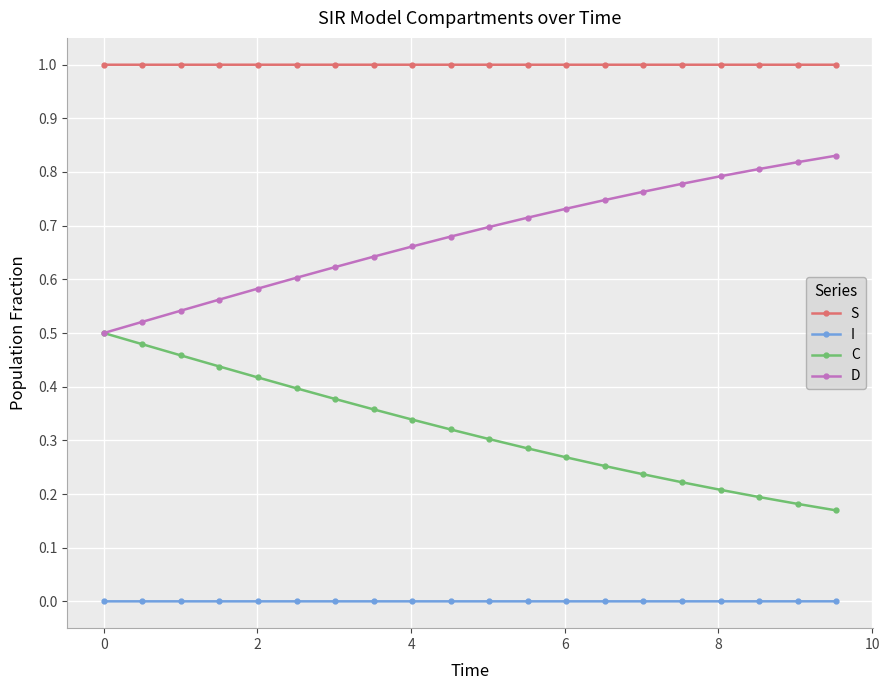

Which series has the largest total across all categories?

S